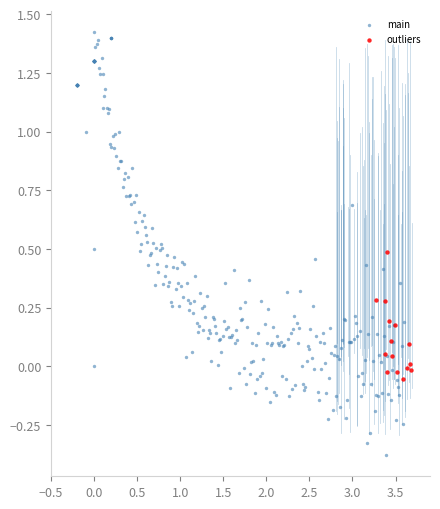

Which series has the widest spread of Y values?

main